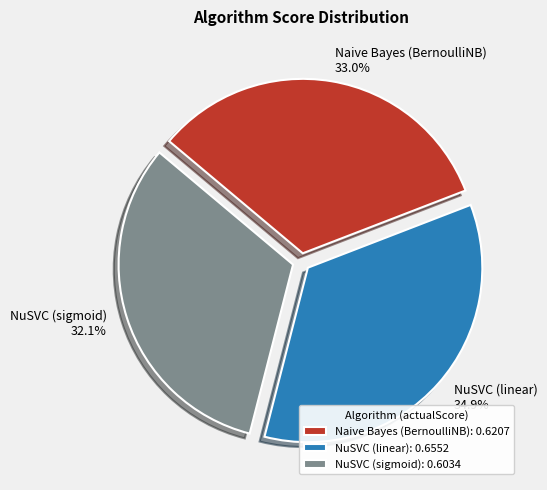

What percentage do NuSVC (sigmoid) and NuSVC (linear) together represent?

67.0%